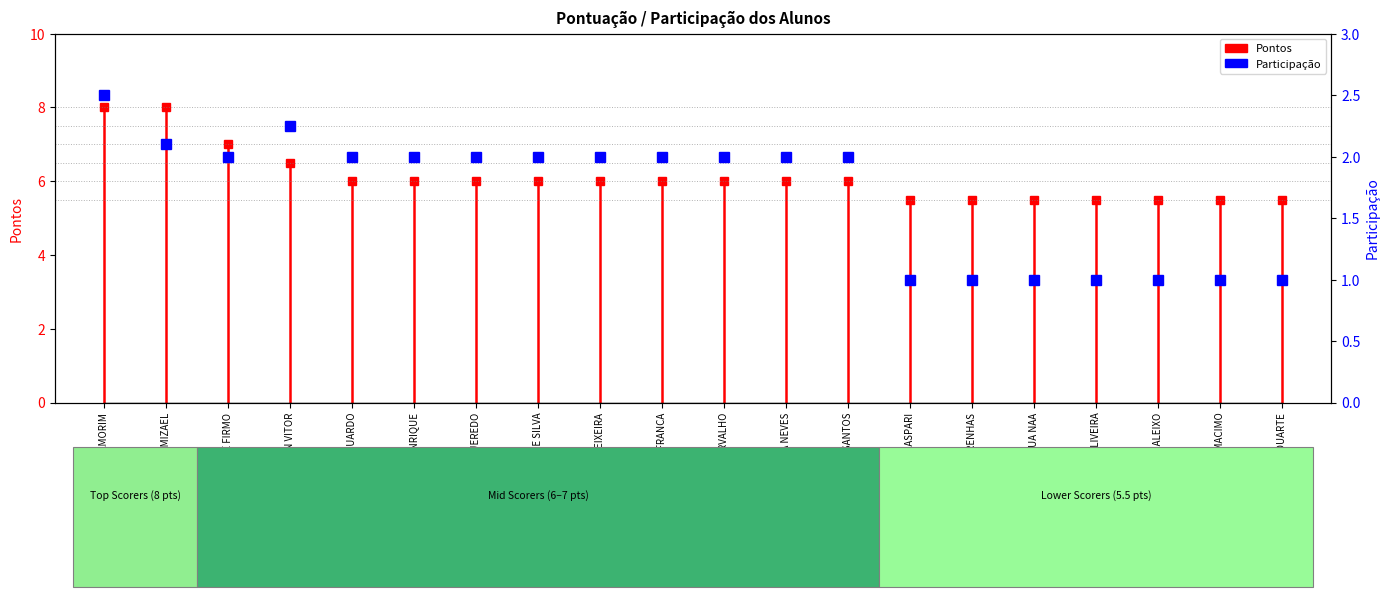

List the labels in order of value, largest first.

MATHEUS AMORIM, RYAN VITOR, MATHEUS MIZAEL, FELIPE FIRMO, CARLOS EDUARDO, CARLOS HENRIQUE, ELTON FIGUEREDO, IDAIANE SILVA, JEAN TEIXEIRA, MARCELO DA FRANCA, NATALIA CARVALHO, PAULA NEVES, TIMOTEO DOS SANTOS, ALEX GASPARI, BRUNO MASCARENHAS, CAUA NAA, LEANDRO DE OLIVEIRA, MAURICIO ALEIXO, RODRIGO MACIMO, WESLEY DUARTE